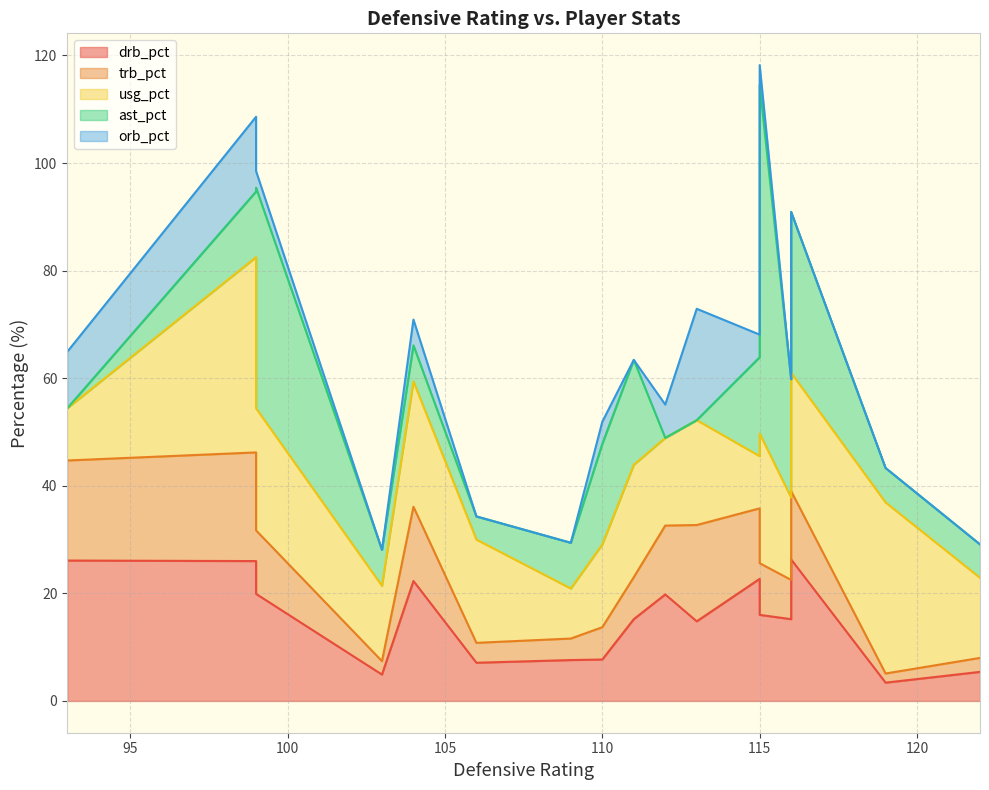

Reading right to left, list all the values displayed in this chart.

drb_pct: 109=7.6	103=4.9	104=22.3	110=7.7	106=7.1	93=26.1	99=19.9	99=26.0	113=14.8	112=19.8	122=5.4	111=15.2	115=22.7	115=16.0	116=15.2	116=26.3	119=3.4
trb_pct: 109=4.0	103=2.5	104=13.8	110=6.0	106=3.7	93=18.6	99=11.8	99=20.2	113=17.9	112=12.8	122=2.6	111=7.8	115=13.1	115=9.6	116=7.3	116=12.7	119=1.7
usg_pct: 109=9.3	103=14.0	104=23.3	110=15.4	106=19.2	93=9.7	99=22.7	99=36.3	113=19.5	112=16.3	122=14.9	111=20.9	115=9.7	115=24.1	116=15.3	116=22.0	119=31.8
ast_pct: 109=8.5	103=6.7	104=6.7	110=18.7	106=4.3	93=0.0	99=41.0	99=12.2	113=0.0	112=0.0	122=6.2	111=19.5	115=18.4	115=64.8	116=22.0	116=29.9	119=6.4
orb_pct: 109=0.0	103=0.0	104=4.8	110=4.1	106=0.0	93=10.5	99=3.1	99=13.9	113=20.7	112=6.2	122=0.0	111=0.0	115=4.2	115=3.7	116=0.0	116=0.0	119=0.0